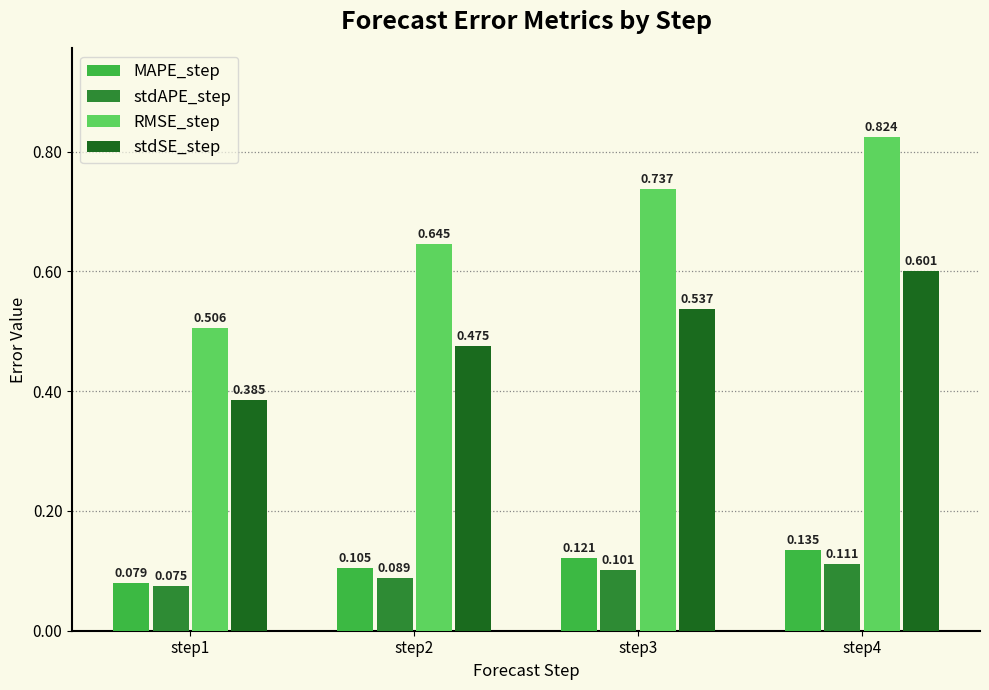

Rank the series at step1 from lowest to highest value.

stdAPE_step, MAPE_step, stdSE_step, RMSE_step